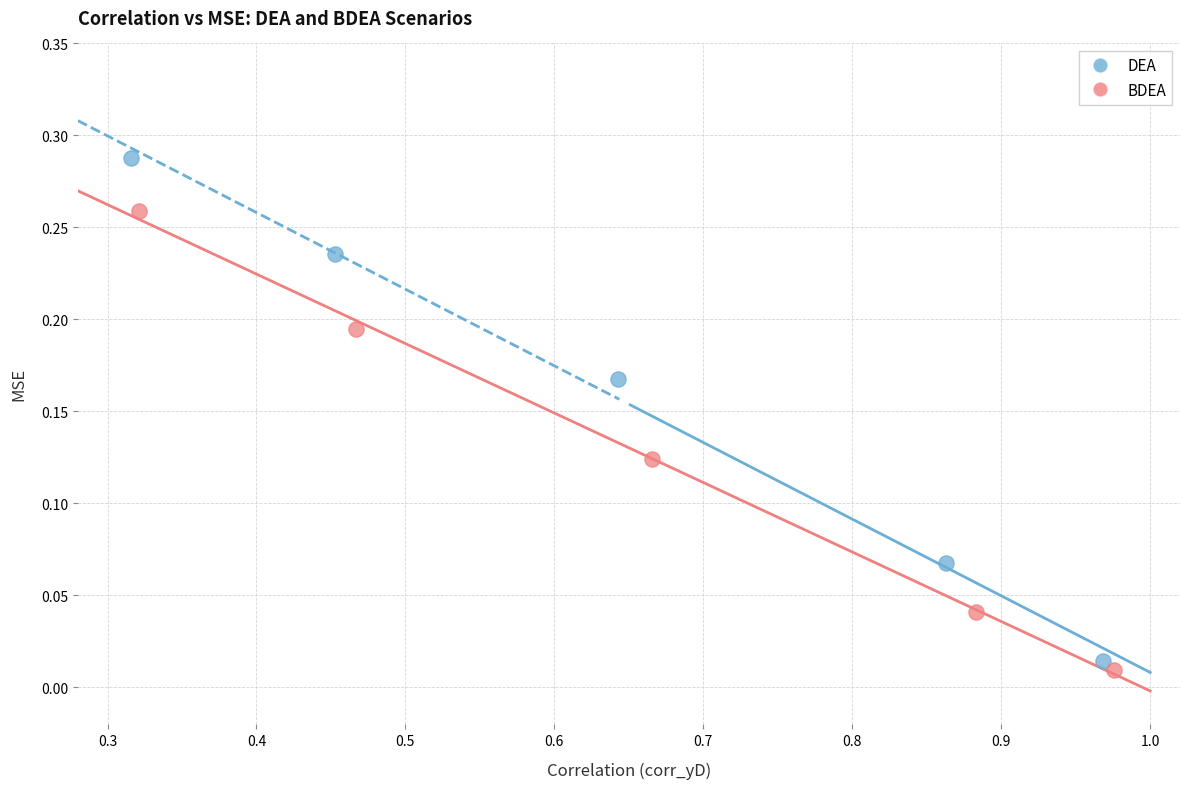

Which series reaches the minimum Y coordinate?

BDEA